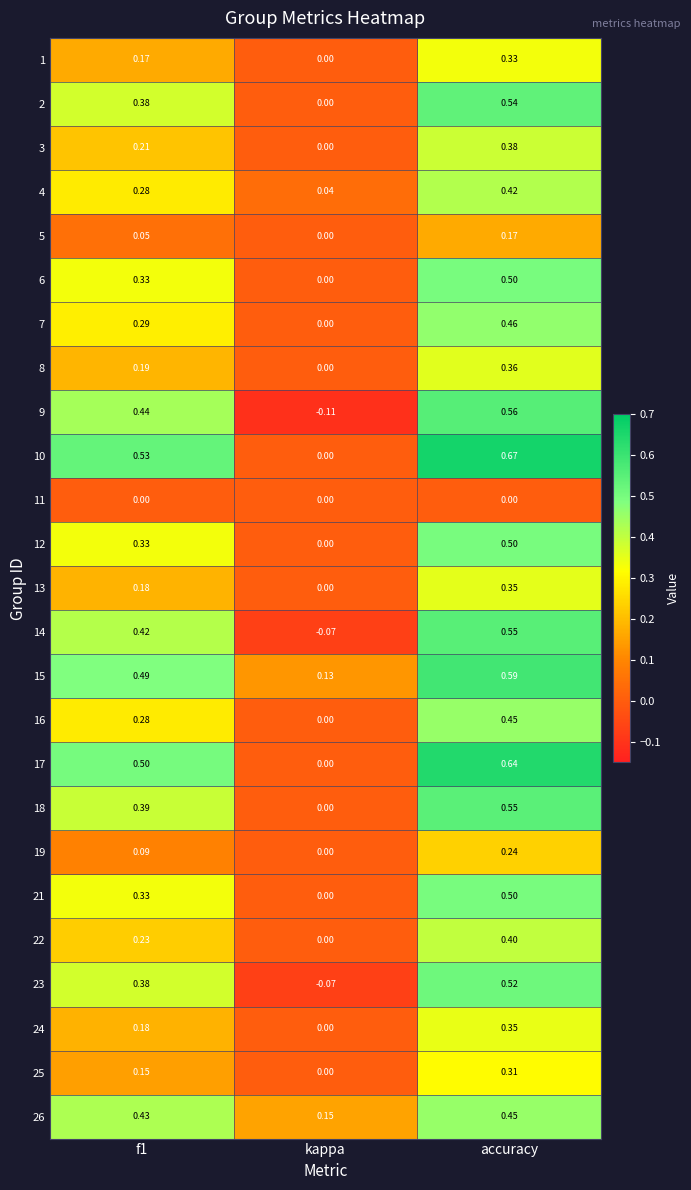

Where is 14 nearest to the value 0?

kappa